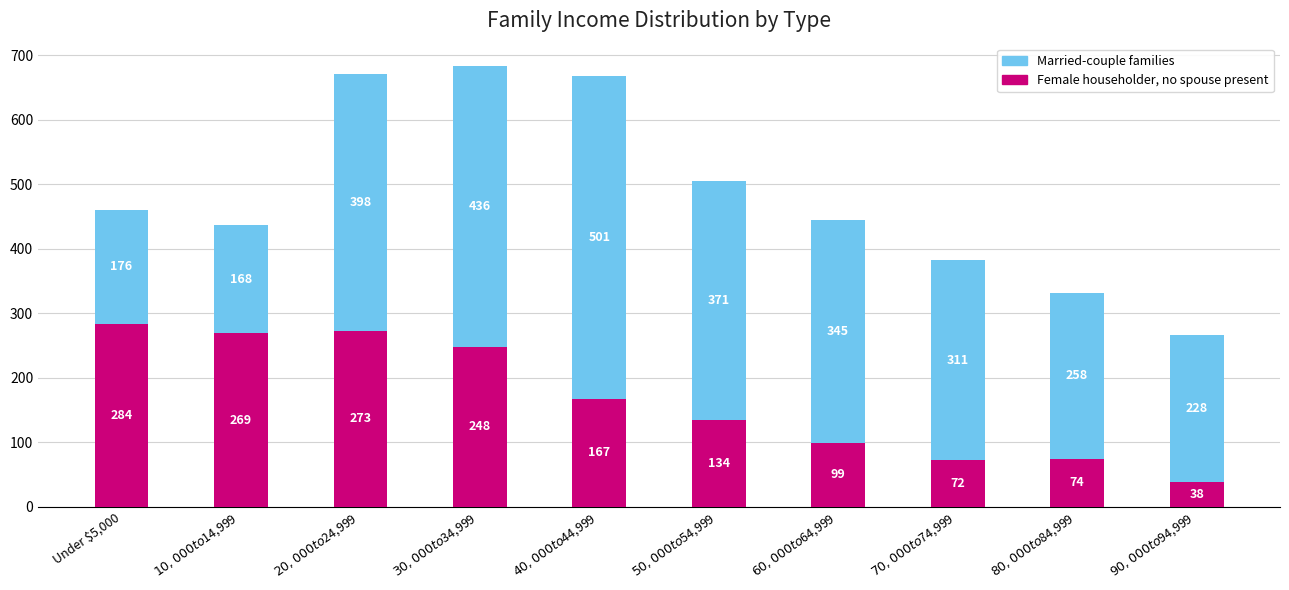

Are the bars grouped side by side (vs. stacked)?

No